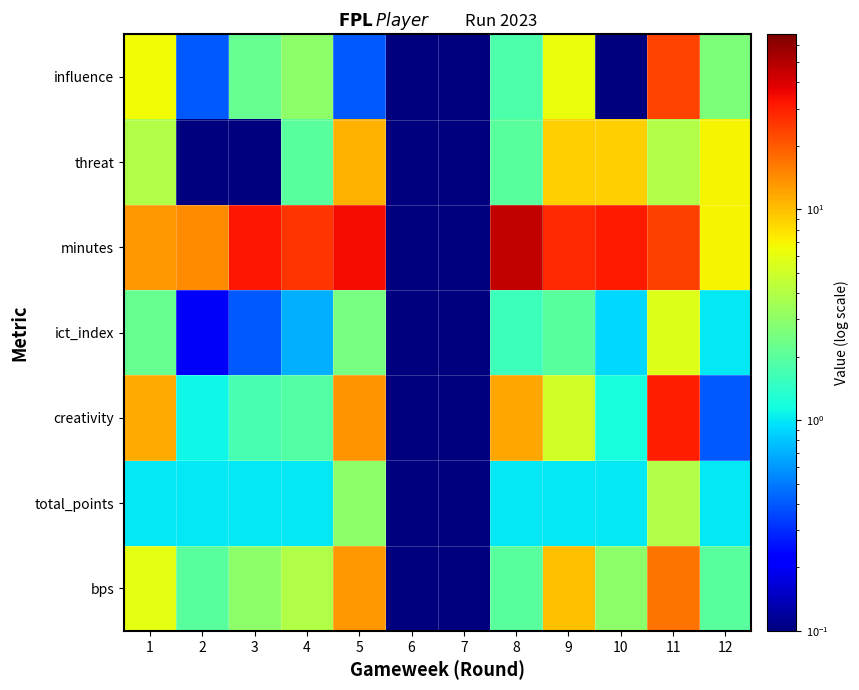

Which category has the lowest value across all series?

6